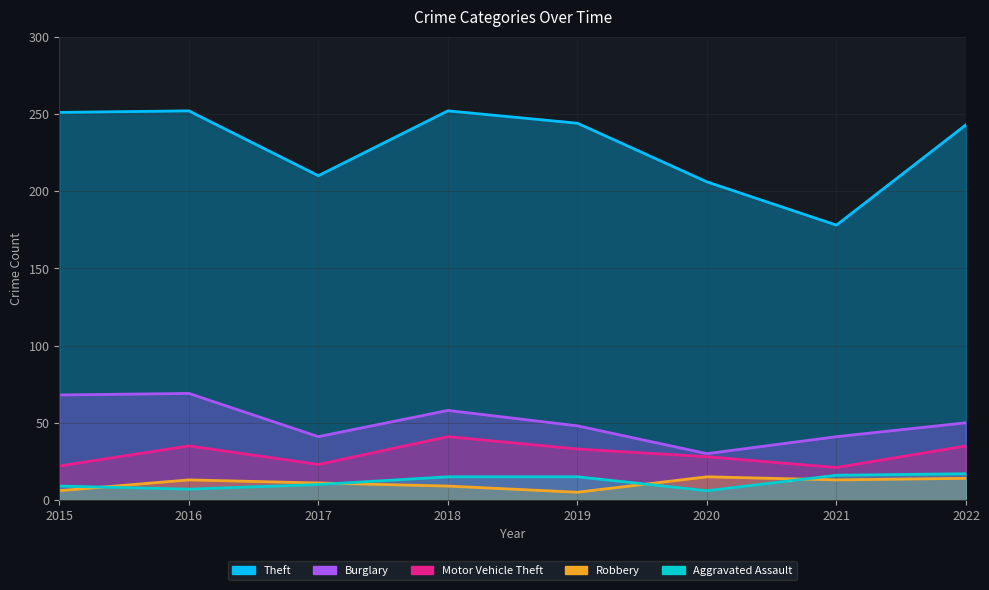

Between 2019 and 2020, which is larger?

2019